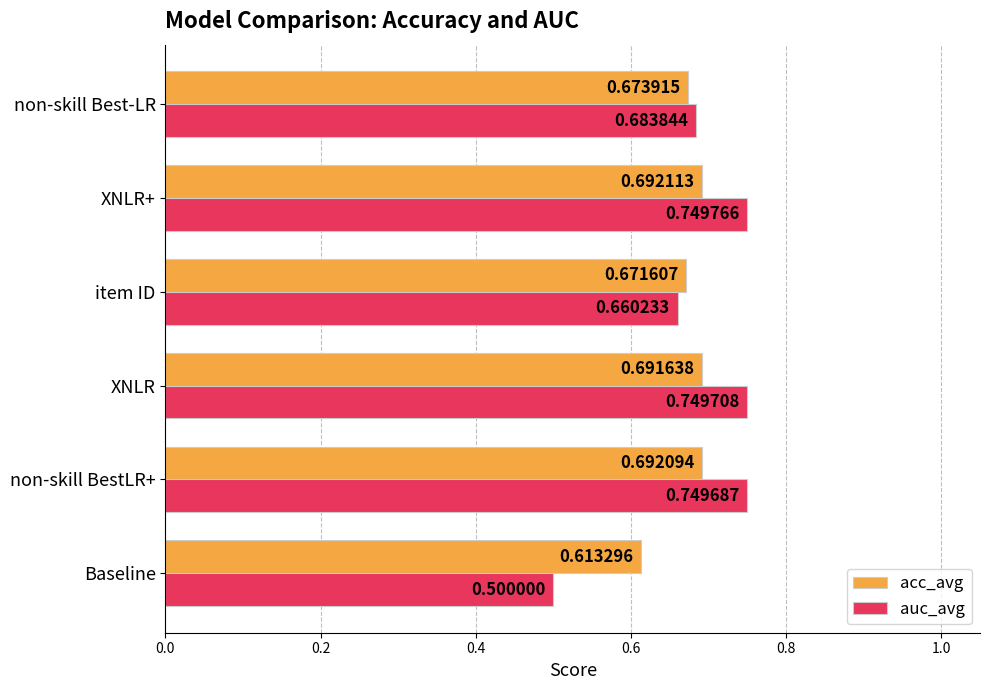

At which category is the sum across all series the highest?

XNLR+